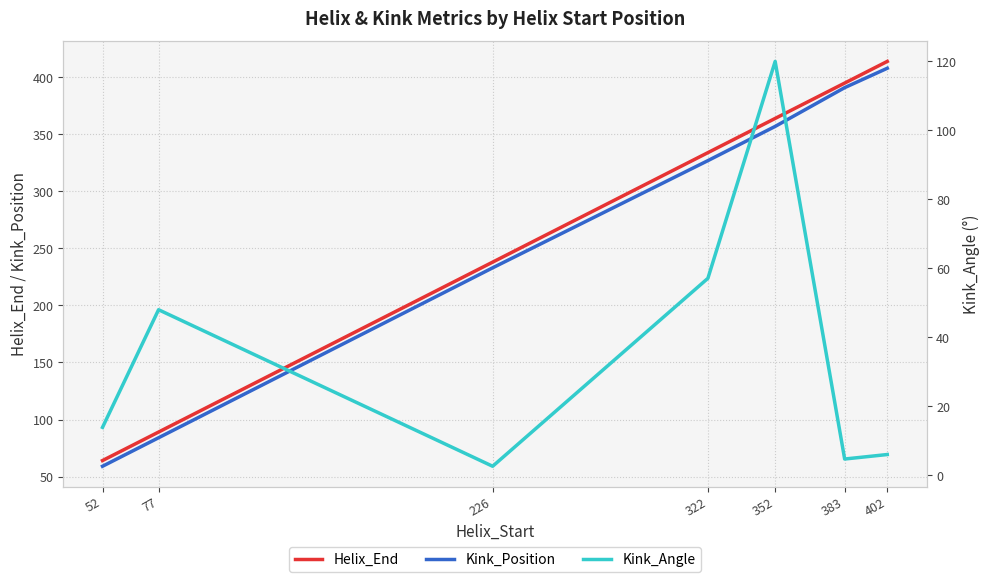

Reading left to right, transcribe all the data shown in this chart.

Helix_End: 64.0	89.0	238.0	334.0	364.0	395.0	414.0
Kink_Position: 59.0	84.0	233.0	327.0	357.0	391.0	408.0
Kink_Angle: 13.9	48.0	2.6	57.1	119.9	4.7	6.0